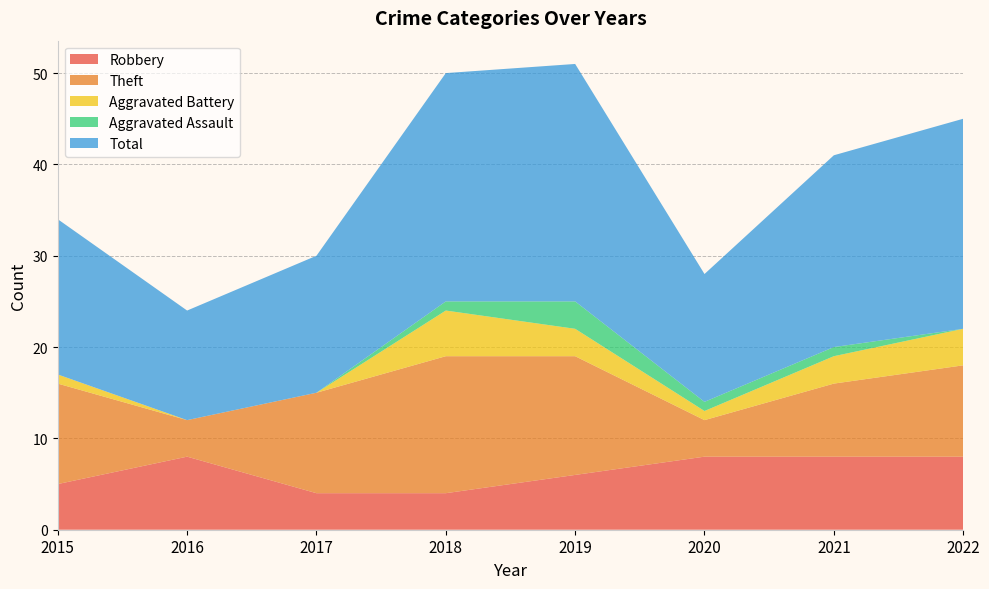

Reading left to right, what are all the values shown in this chart?

Robbery: 2015=5	2016=8	2017=4	2018=4	2019=6	2020=8	2021=8	2022=8
Theft: 2015=11	2016=4	2017=11	2018=15	2019=13	2020=4	2021=8	2022=10
Aggravated Battery: 2015=1	2016=0	2017=0	2018=5	2019=3	2020=1	2021=3	2022=4
Aggravated Assault: 2015=0	2016=0	2017=0	2018=1	2019=3	2020=1	2021=1	2022=0
Total: 2015=17	2016=12	2017=15	2018=25	2019=26	2020=14	2021=21	2022=23